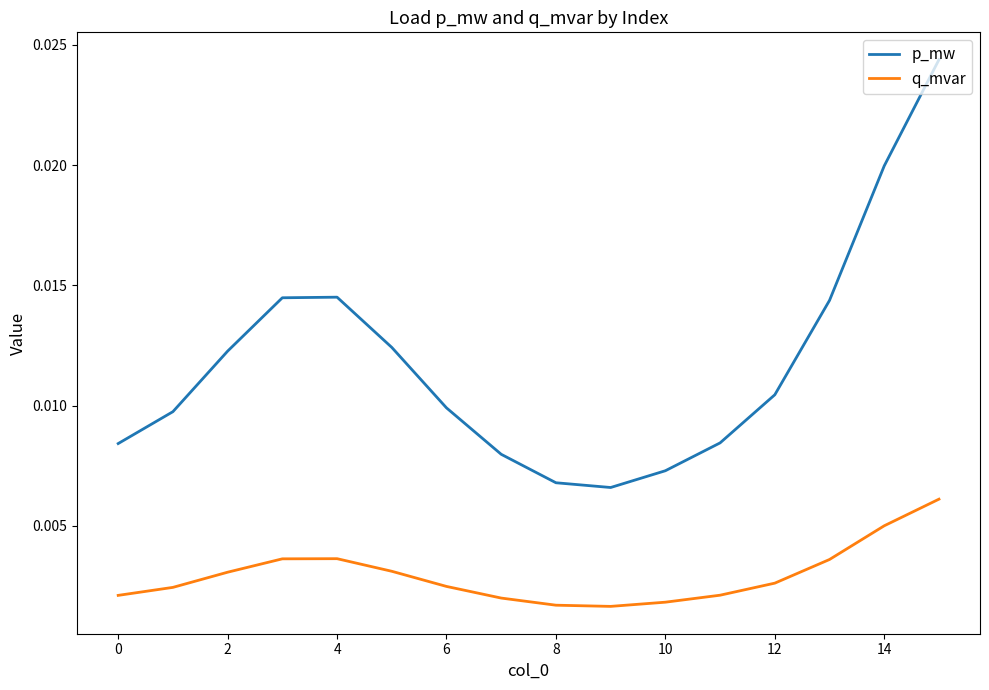

Which series has the widest spread of values?

p_mw